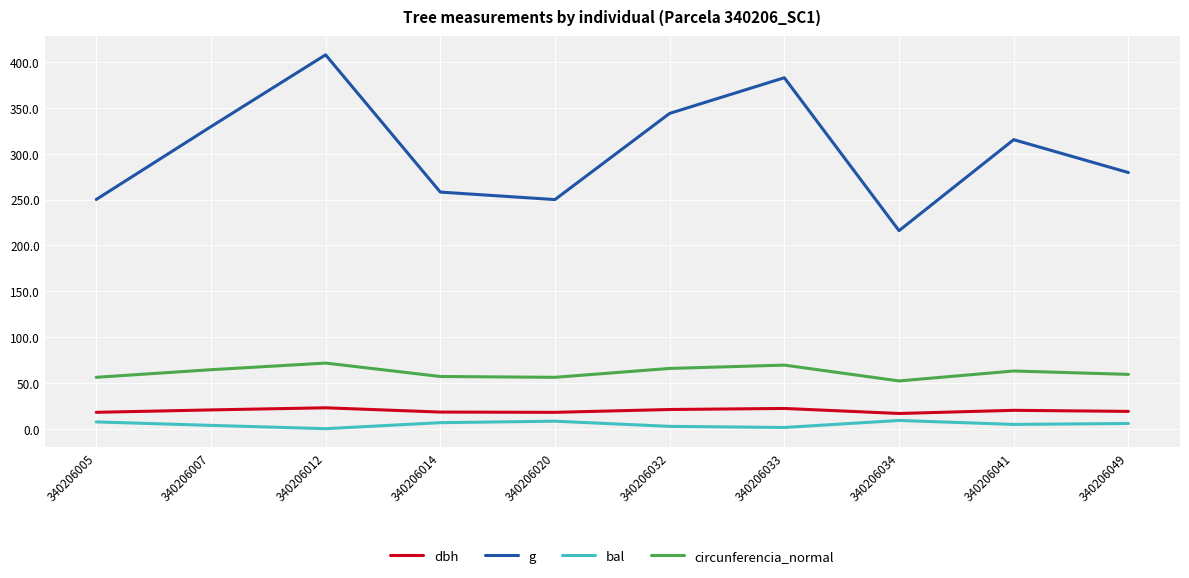

How many distinct data groups are displayed?

4